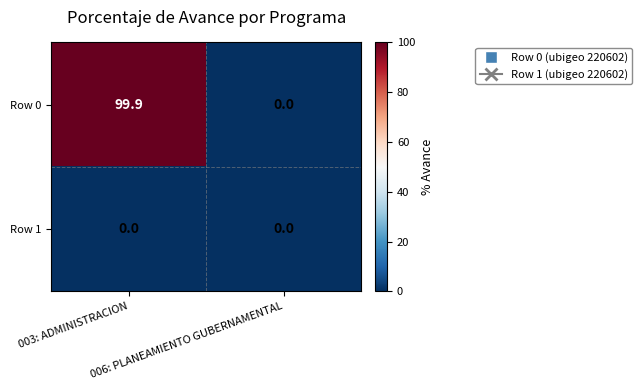

Which series has the largest total across all categories?

Row 0